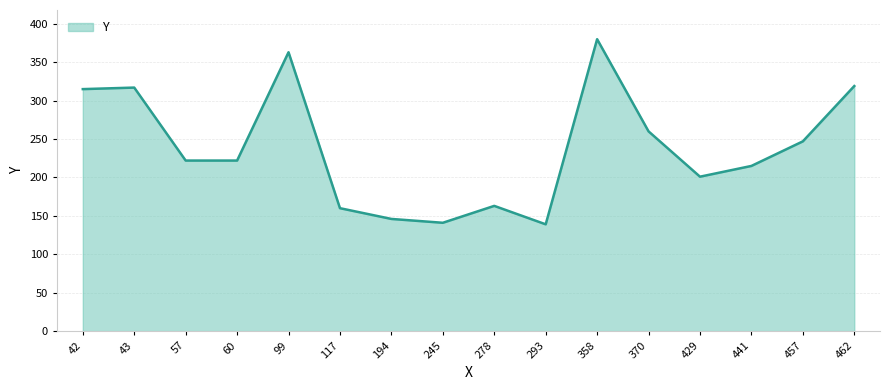

The chart shows a value of 141 at 245. True or false?

True